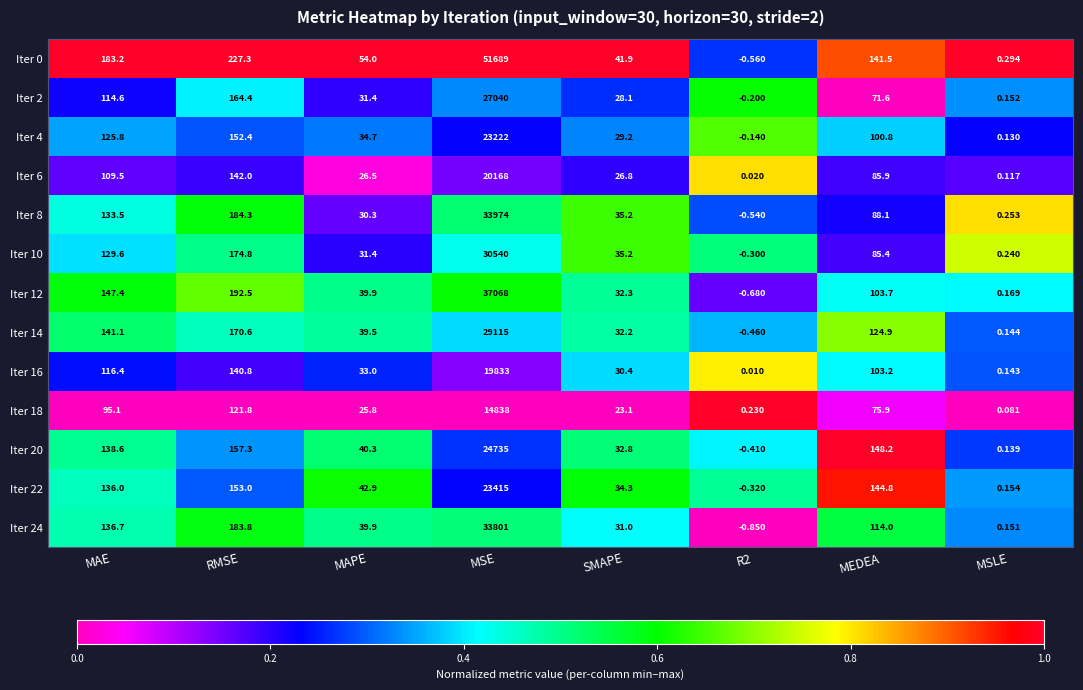

At which category does the chart reach its minimum across all series?

R2